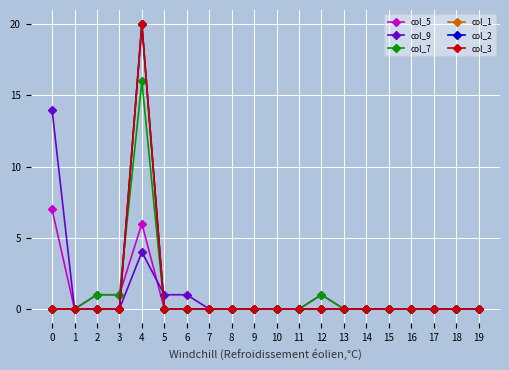

At which category does the chart reach its minimum across all series?

1